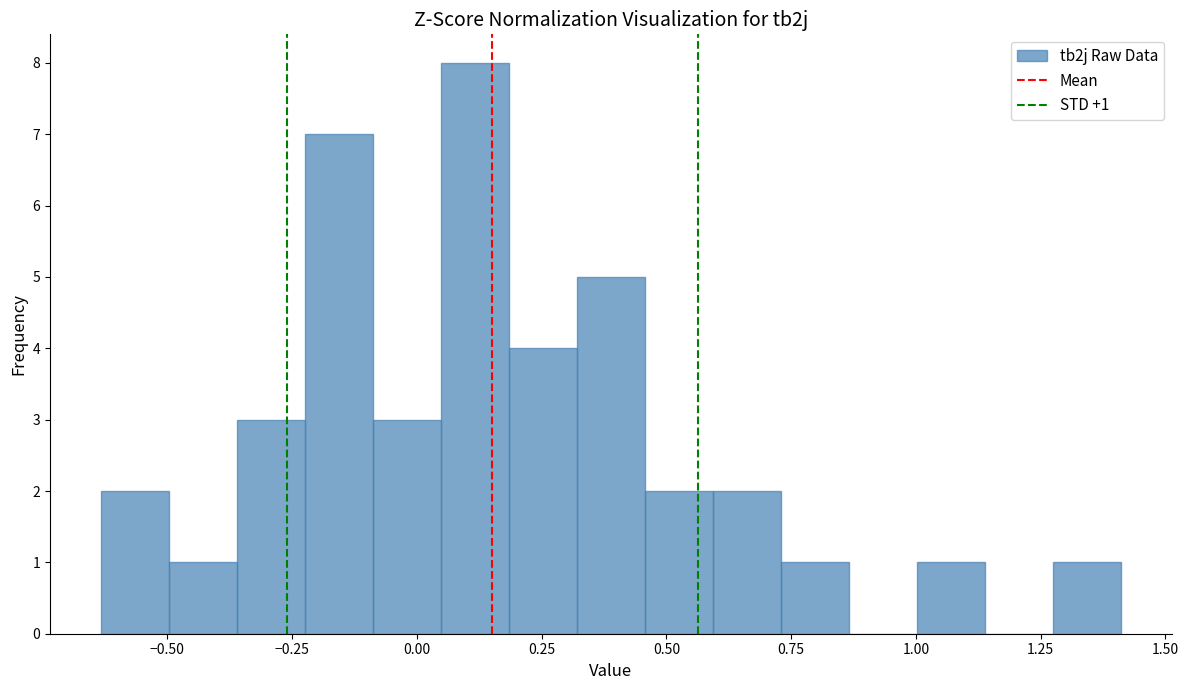

Around what value on the x-axis is the tallest bar? Give the approximate position of its centre, as read against the axis.

0.10